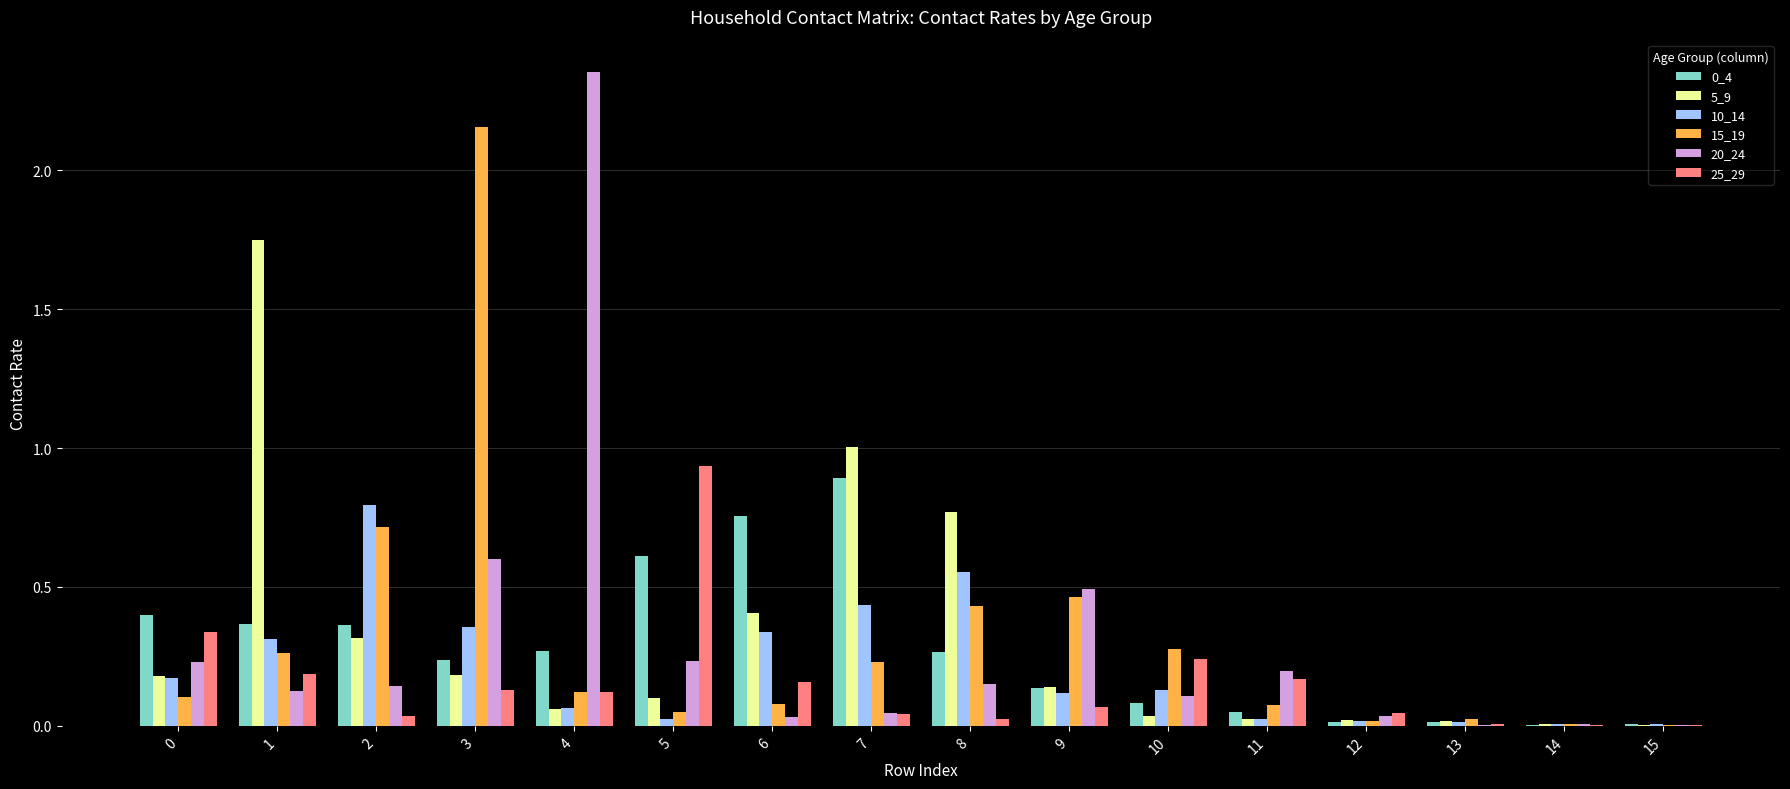

Which label corresponds to the largest value in the chart?

4